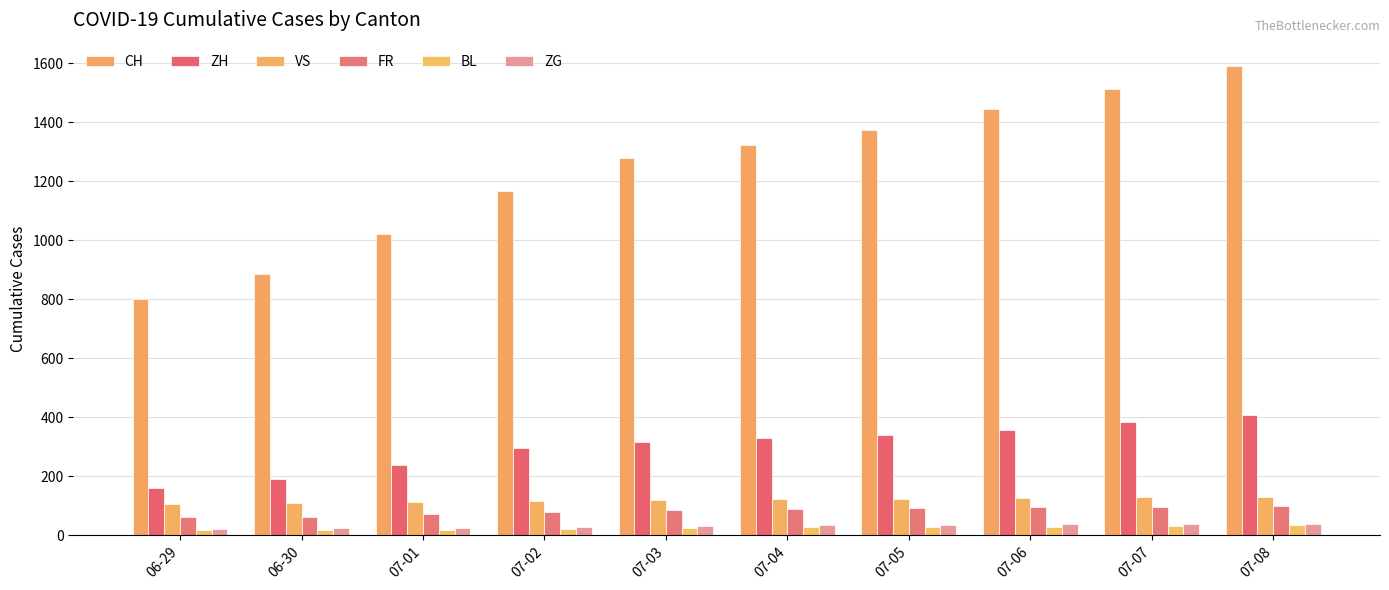

At how many categories does at least one series exceed 1359?

4